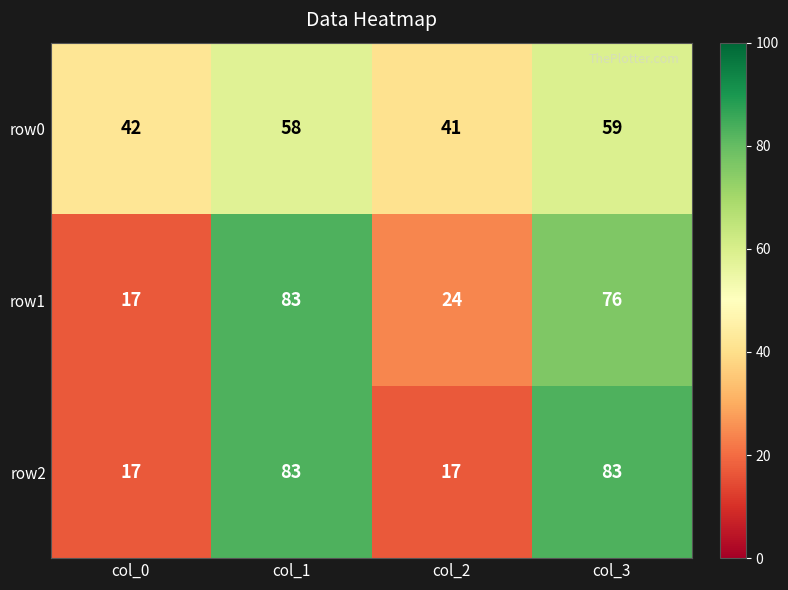

What is the spread (max minus min) of values at col_0?

25